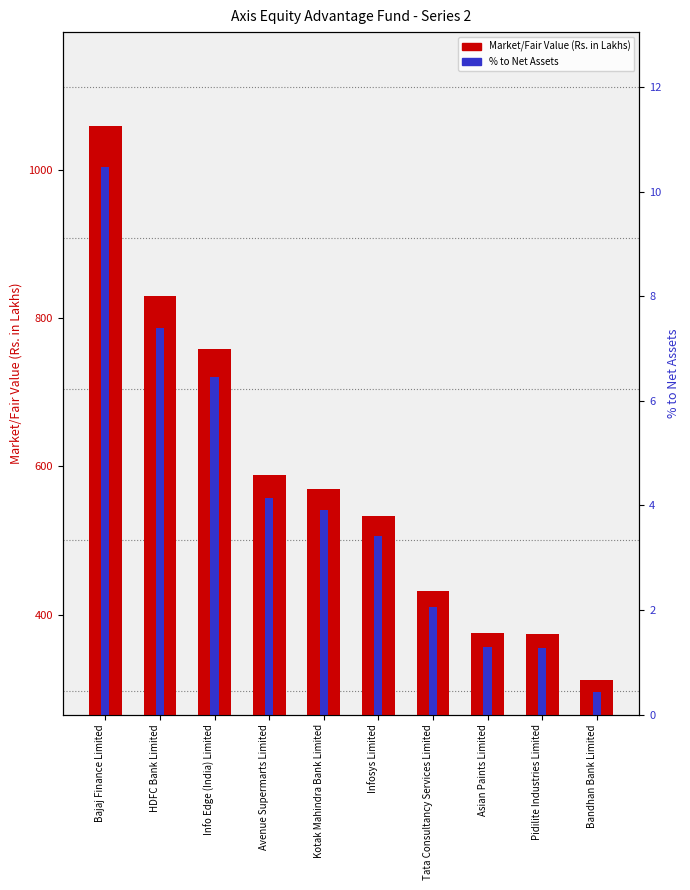

Which series has the largest range (max minus min)?

Market/Fair Value (Rs. in Lakhs)